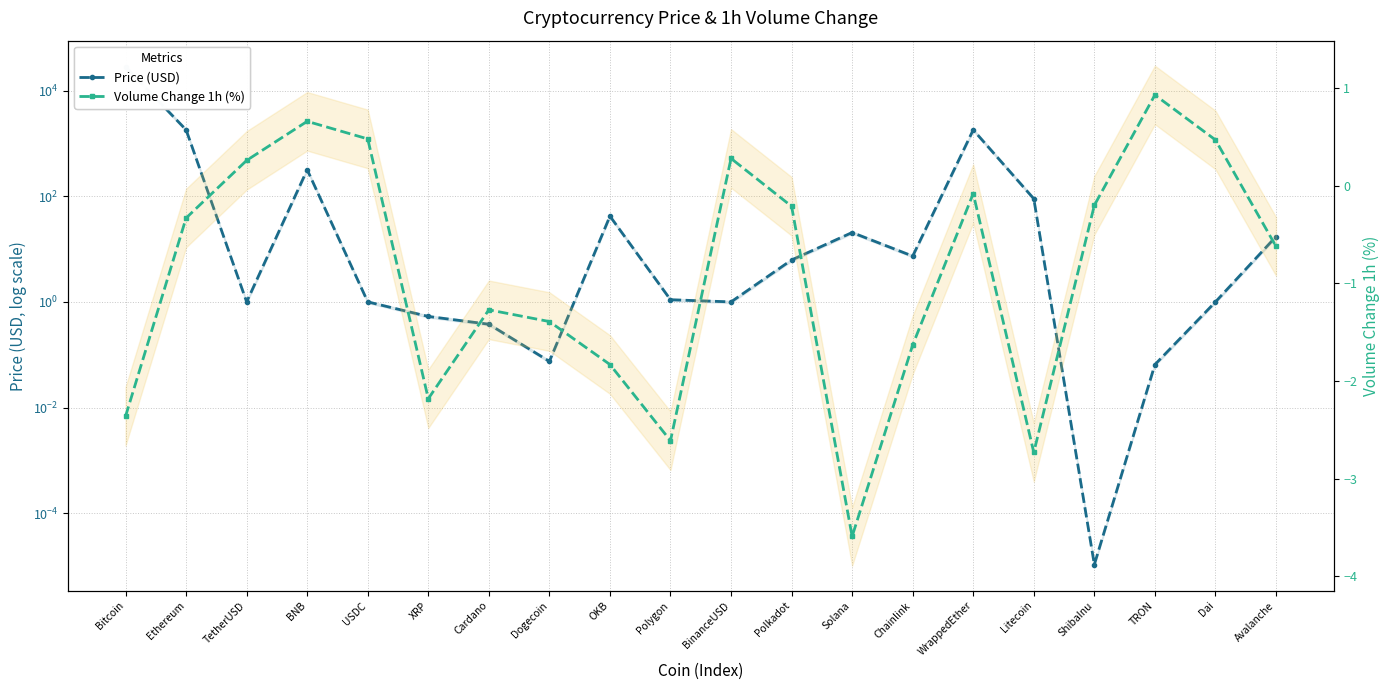

Is this an area chart (filled region under the line)?

No